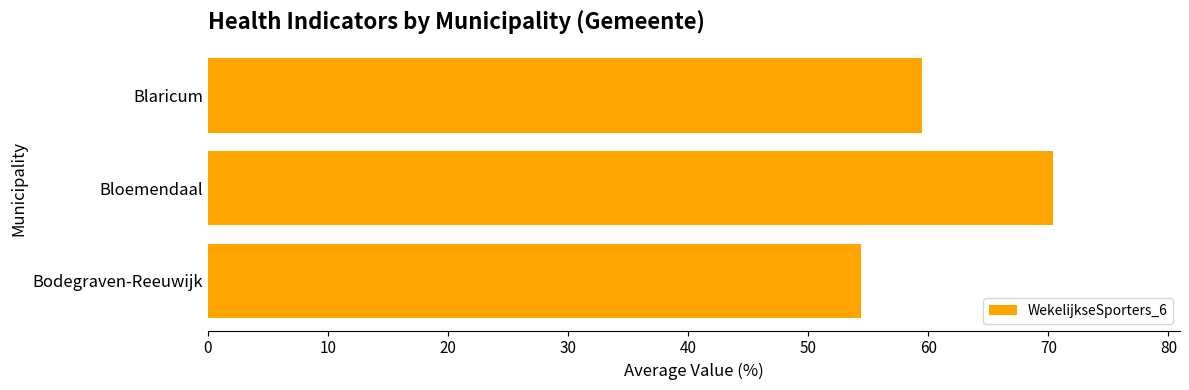

What is the change in value from Bloemendaal to Bodegraven-Reeuwijk?

-16.0